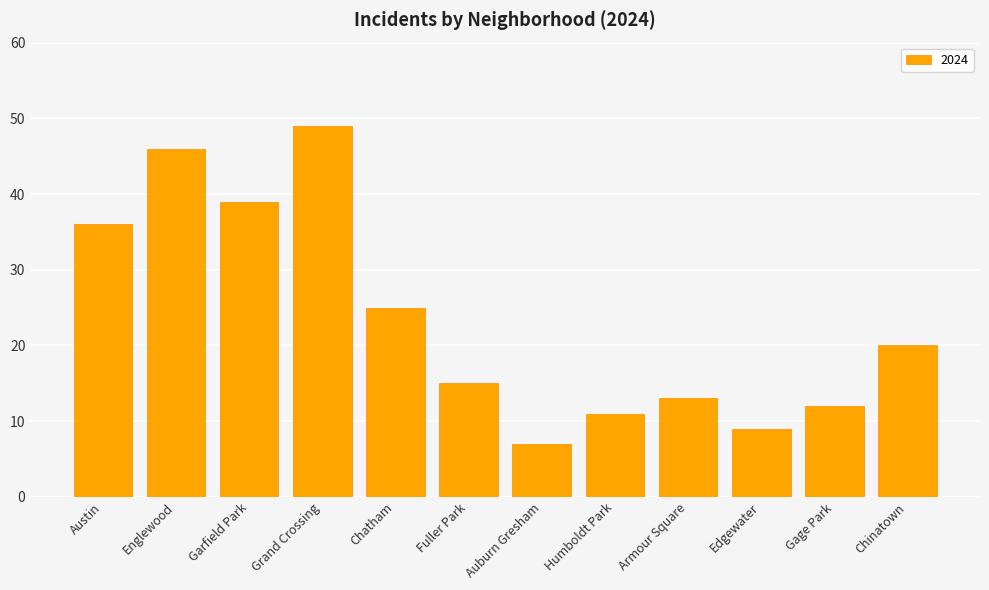

What is the sum of the values at Armour Square and Edgewater?

22